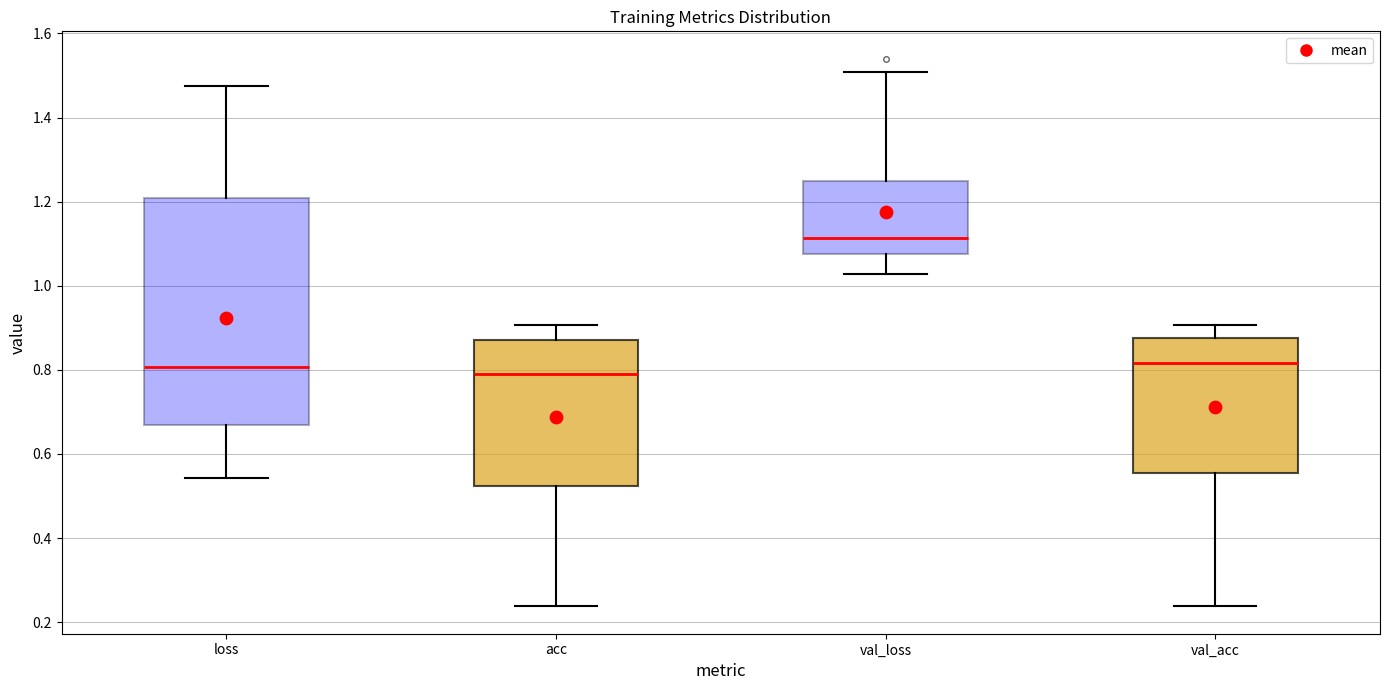

Where is the upper edge of the box for acc on the y-axis? The values are not printed on the chart, so give them approximately, as read against the axis.

0.88